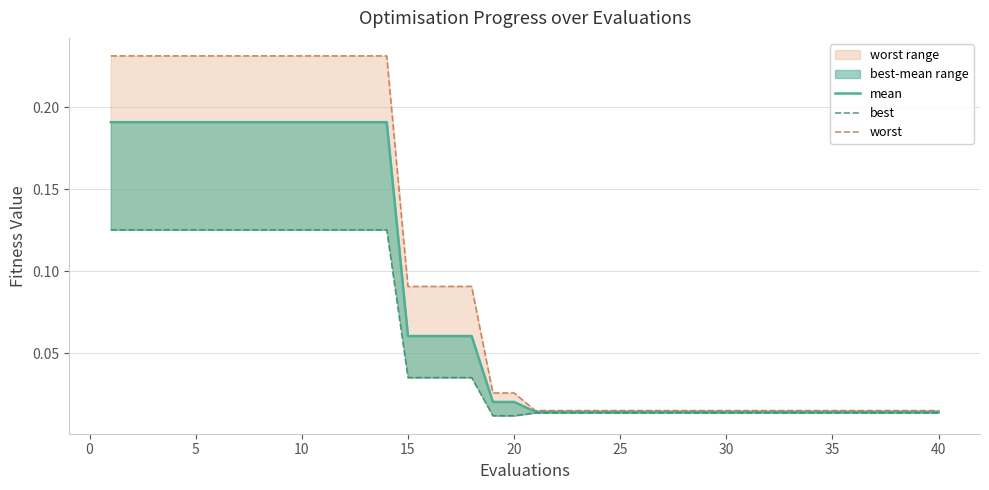

What is the difference between the second highest and minimum values in the best_line series?

0.1